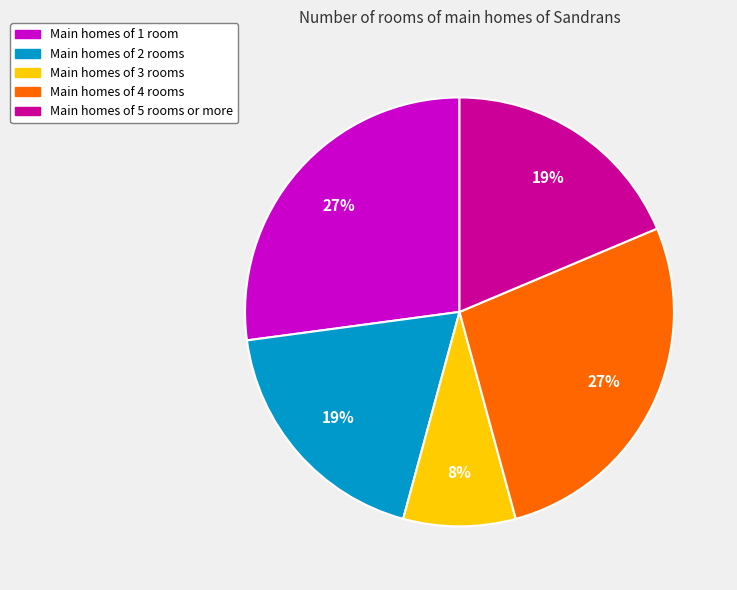

Do Main homes of 5 rooms or more and Main homes of 1 room together represent more than half of the pie?

No